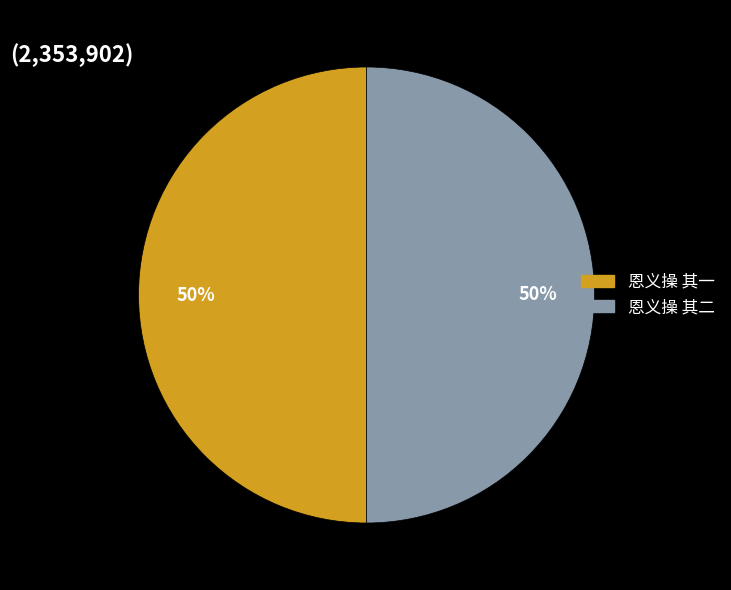

Do 恩义操 其一 and 恩义操 其二 together represent more than half of the pie?

Yes